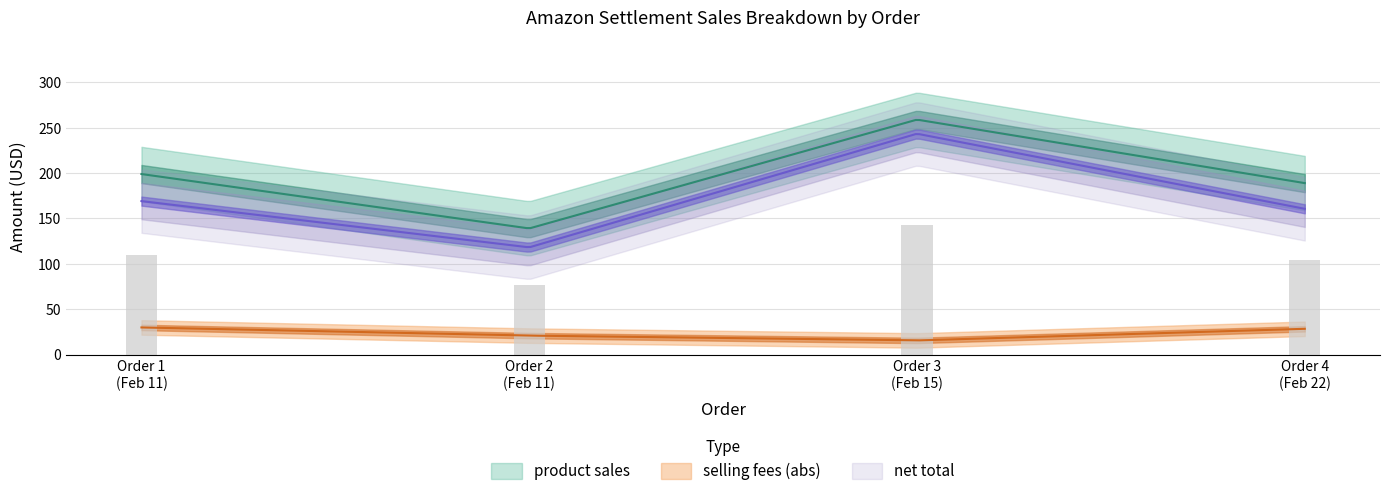

How many groups of bars are there?

4